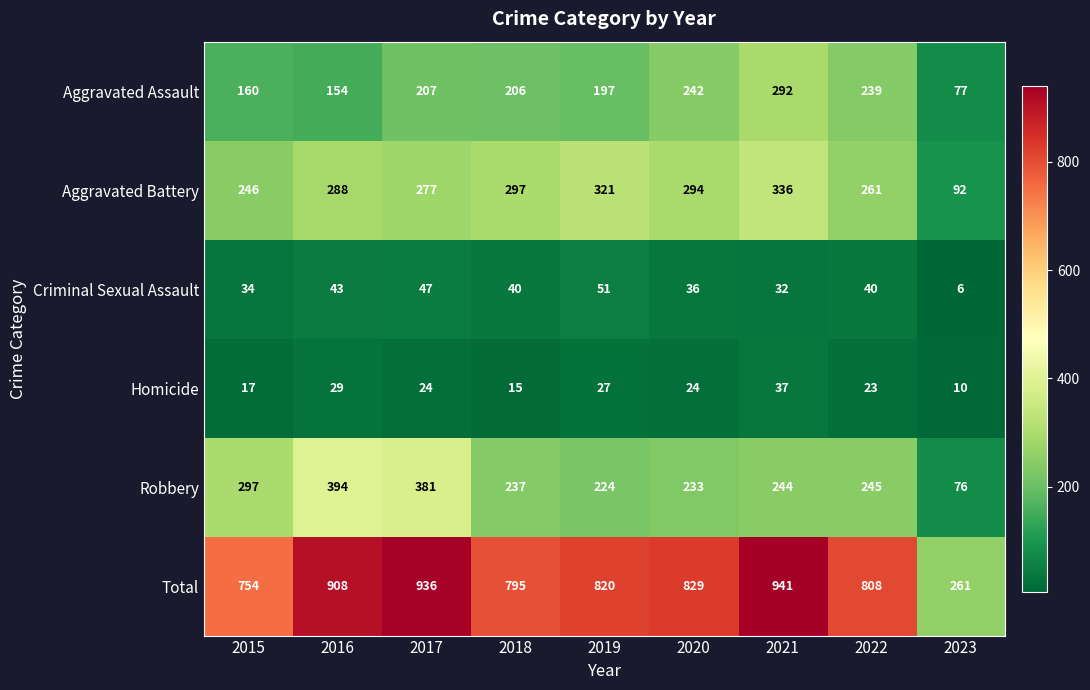

What is the spread (max minus min) of values at 2023?

255